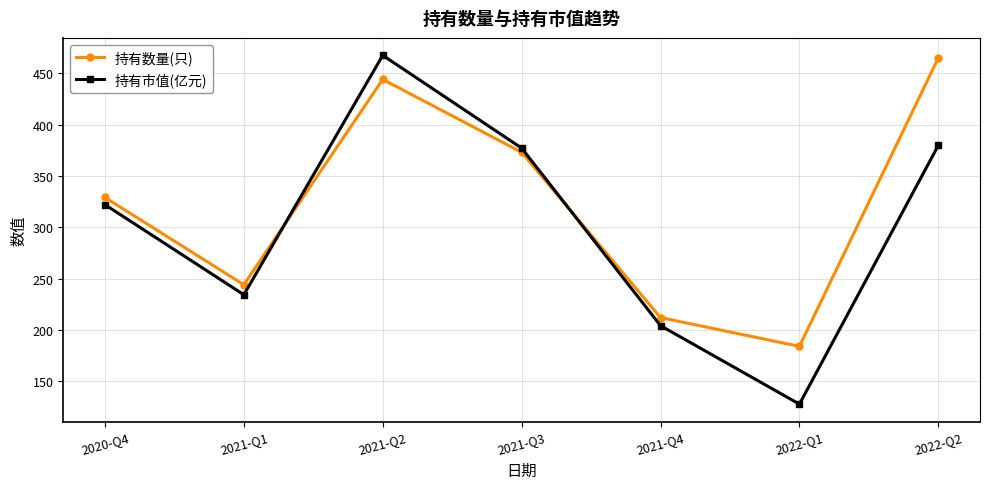

Where is the first local minimum for 持有市值(亿元)?

2021-Q1